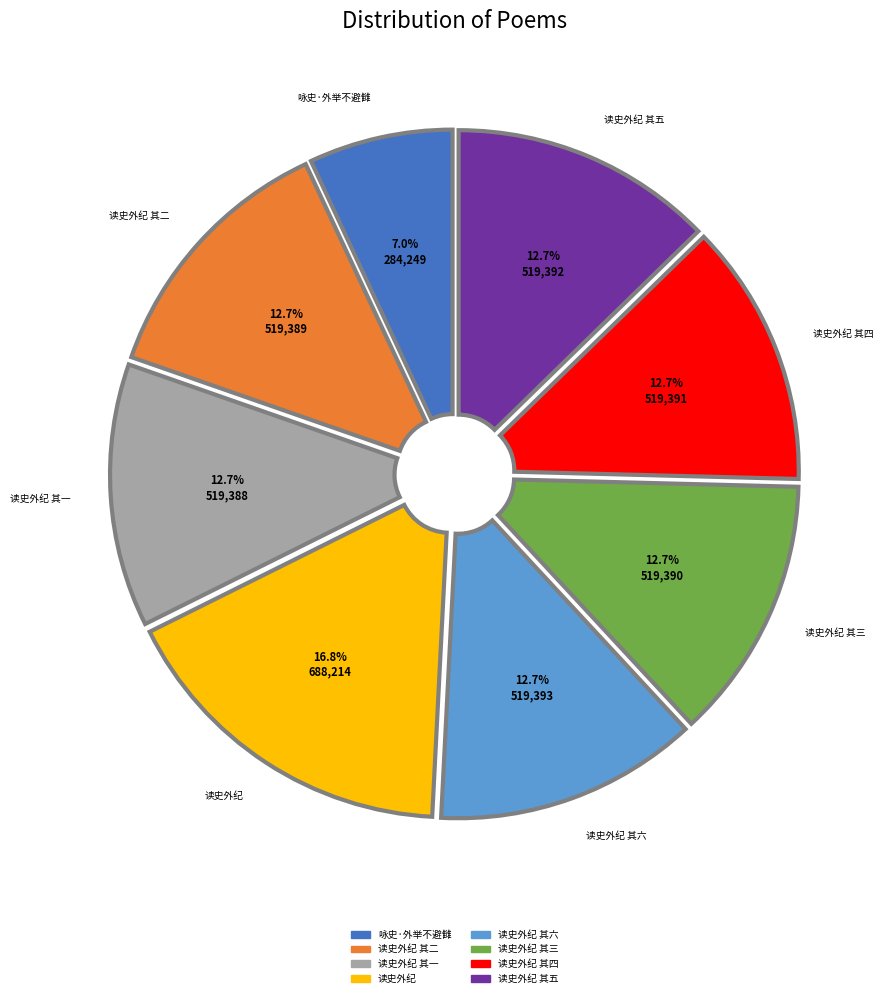

Is there a majority slice in this chart?

No